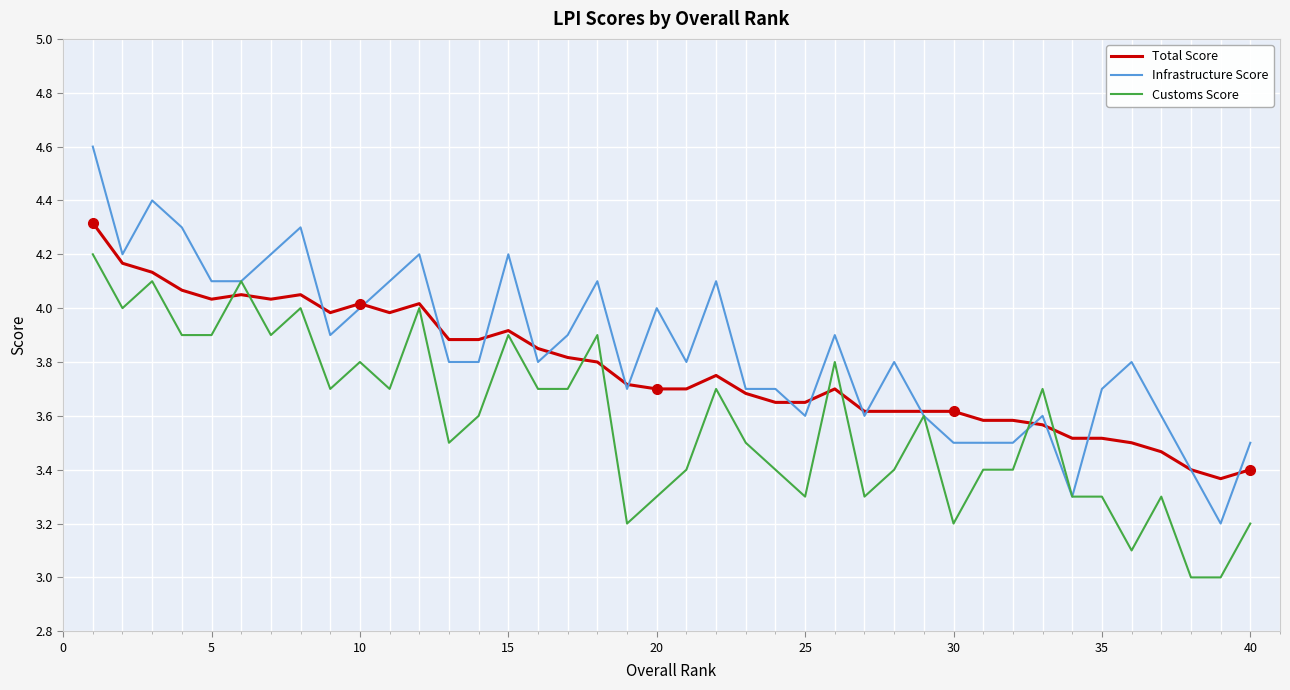

Rank the series by their maximum value, from lowest to highest.

Customs Score, Total Score, Infrastructure Score